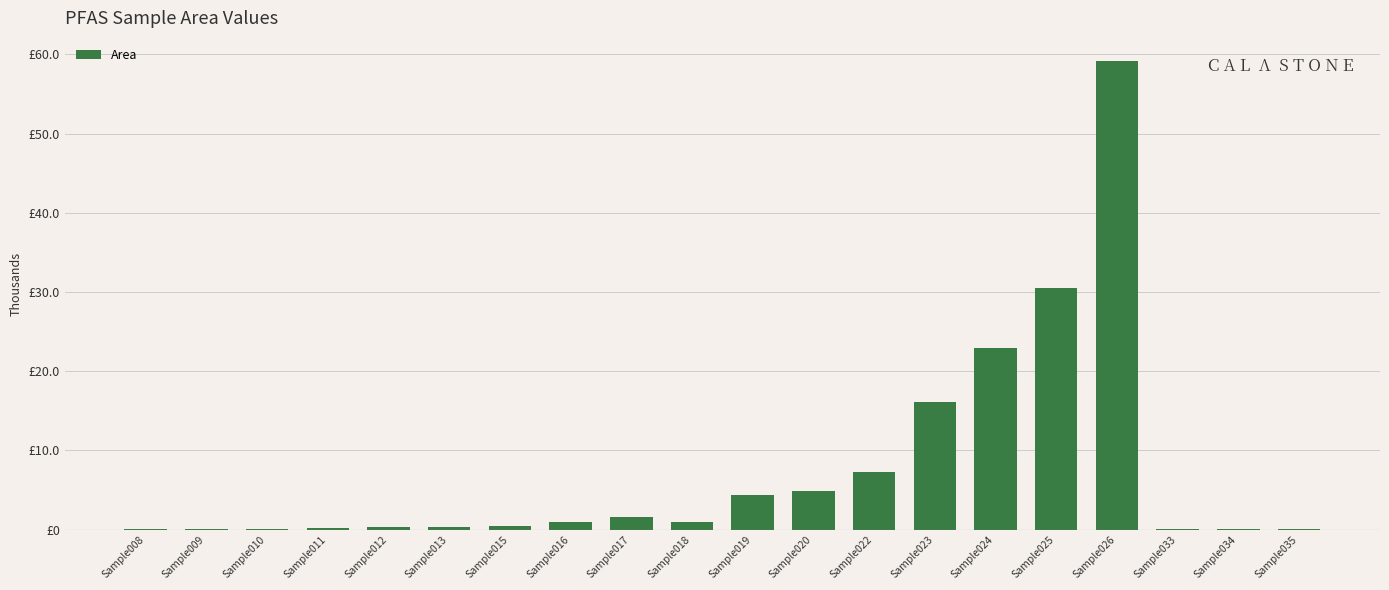

What is the change in value from Sample016 to Sample020?

+3.8